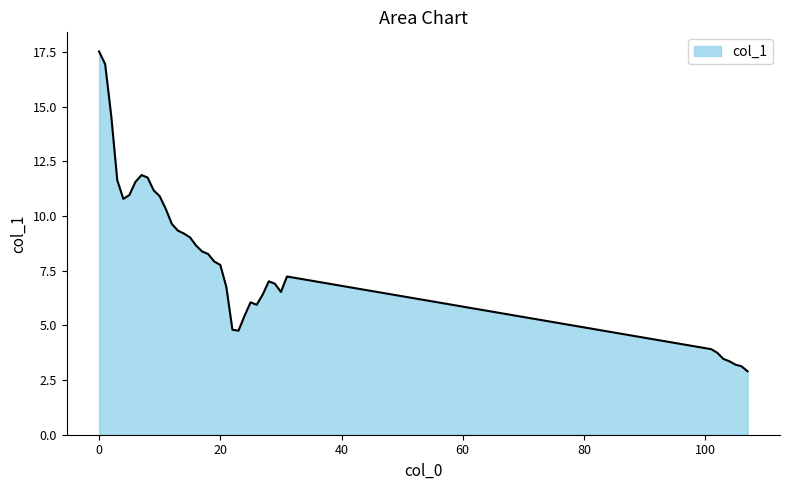

How many series are shown in this chart?

1